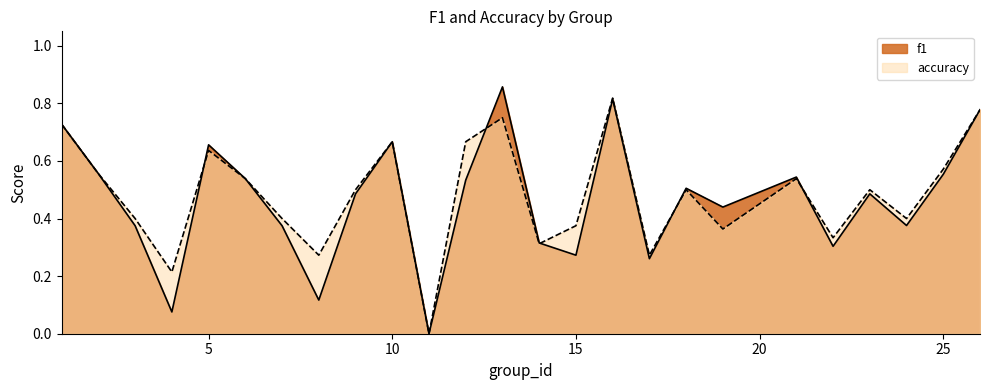

What is the difference between the maximum and second lowest values in the f1 series?

0.8